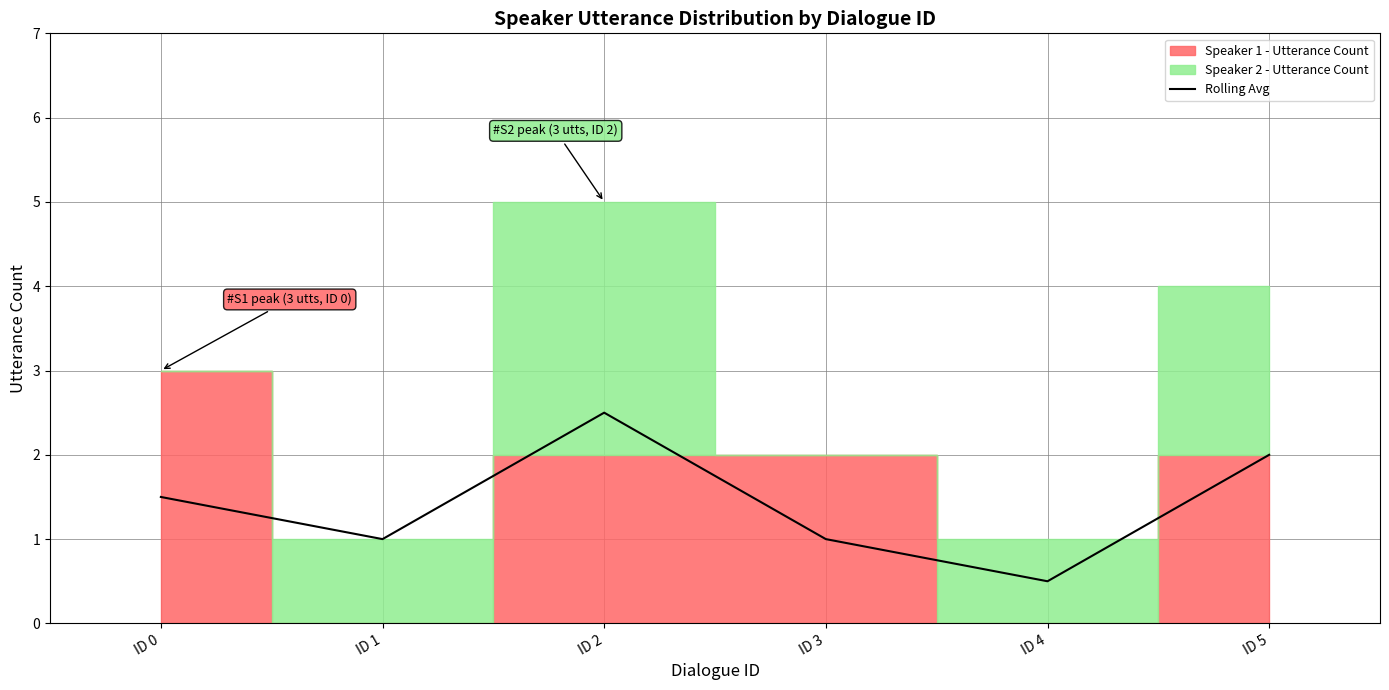

How many lines are shown in the chart?

1